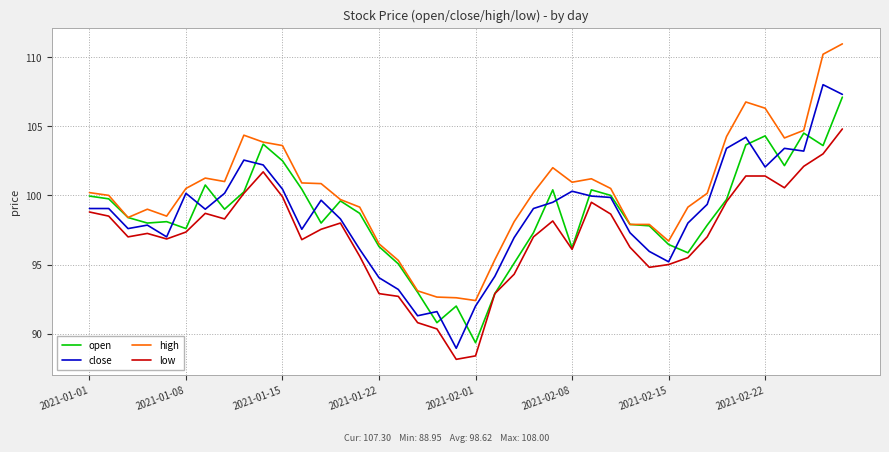

List the series in order of their peak value, lowest first.

low, open, close, high